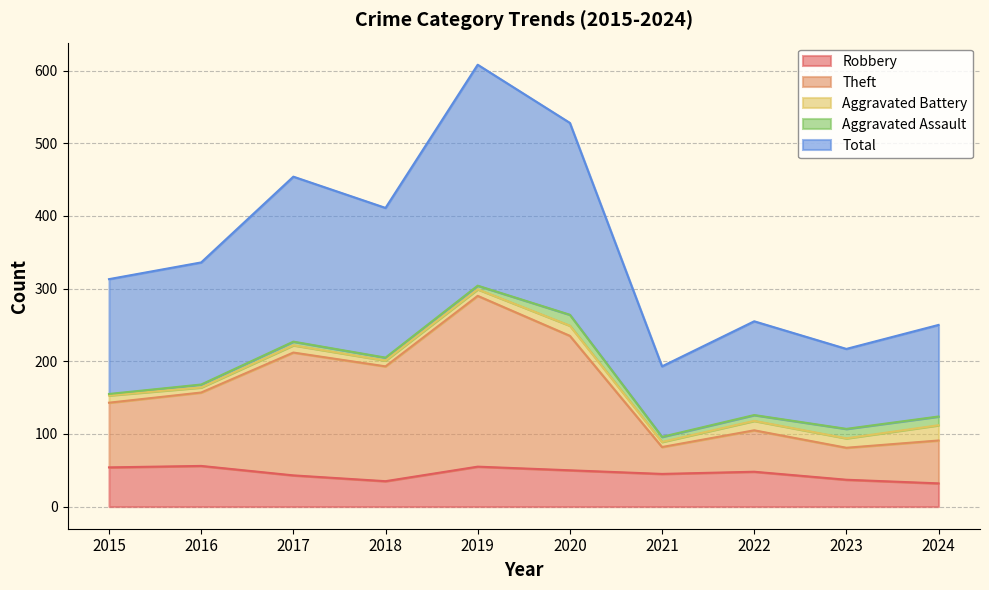

The Total series shows 313 at 2015. True or false?

True